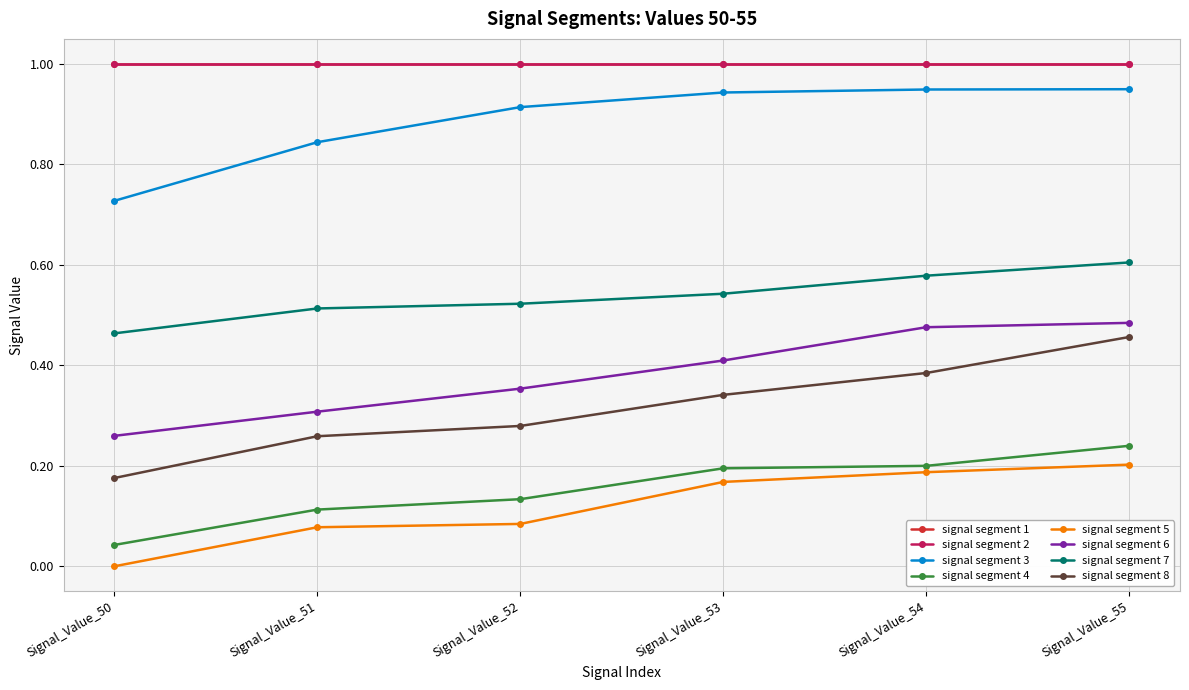

Is this an area chart (filled region under the line)?

No